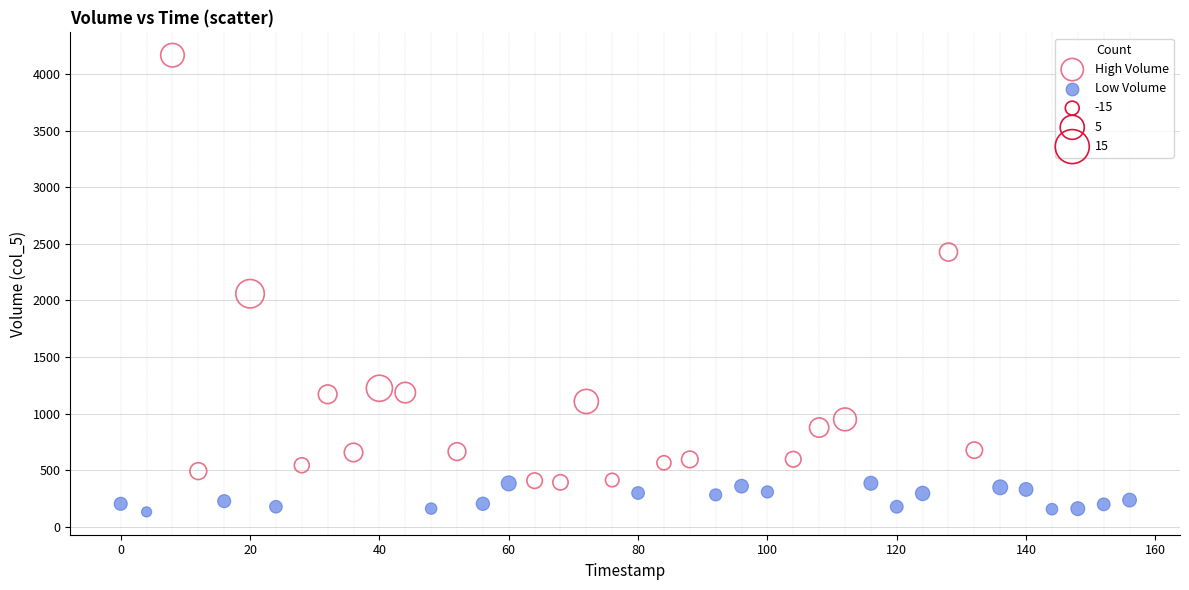

Which series has the largest Y range (max minus min)?

High Volume